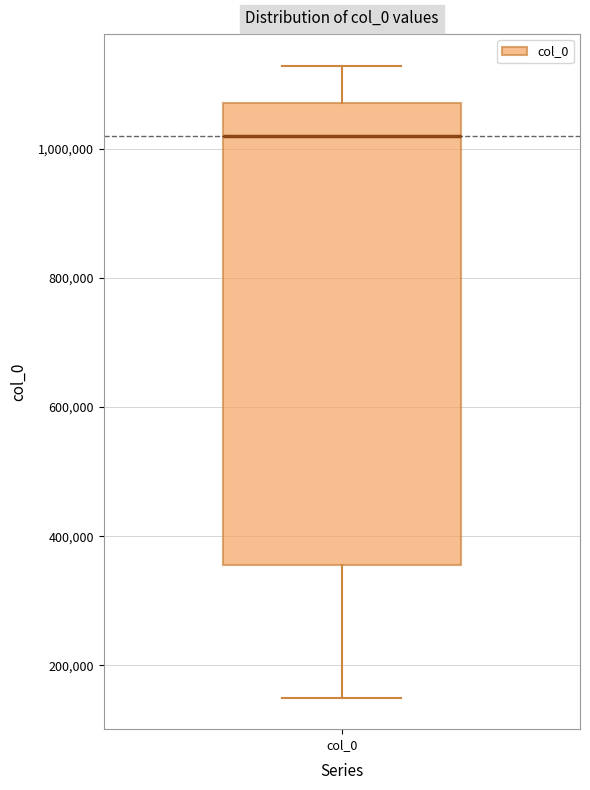

Where is the upper edge of the box for col_0 on the y-axis? The values are not printed on the chart, so give them approximately, as read against the axis.

1080000